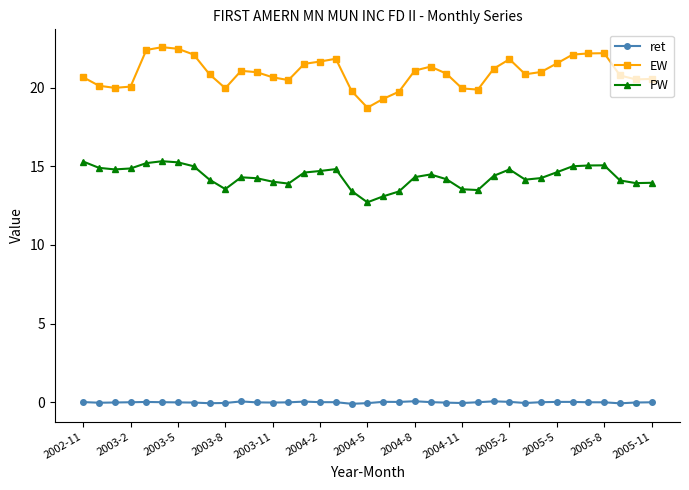

True or false: PW has more than 2 points higher than both neighbors.

True